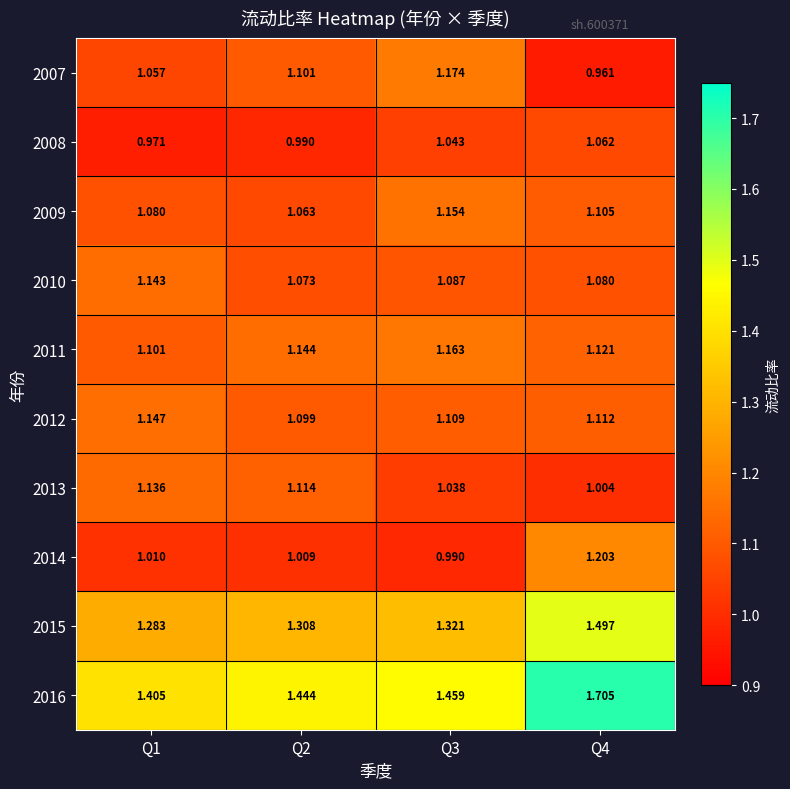

Is the value of 2014 at Q1 greater than the value of 2016 at Q3?

No